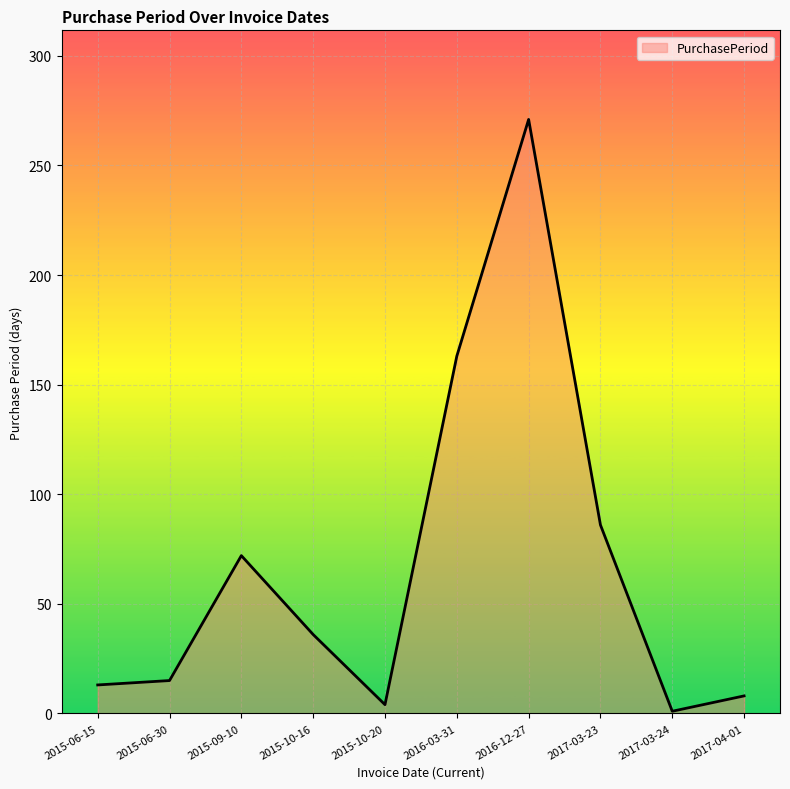

The chart shows a value of 13 at 2015-06-15. True or false?

True